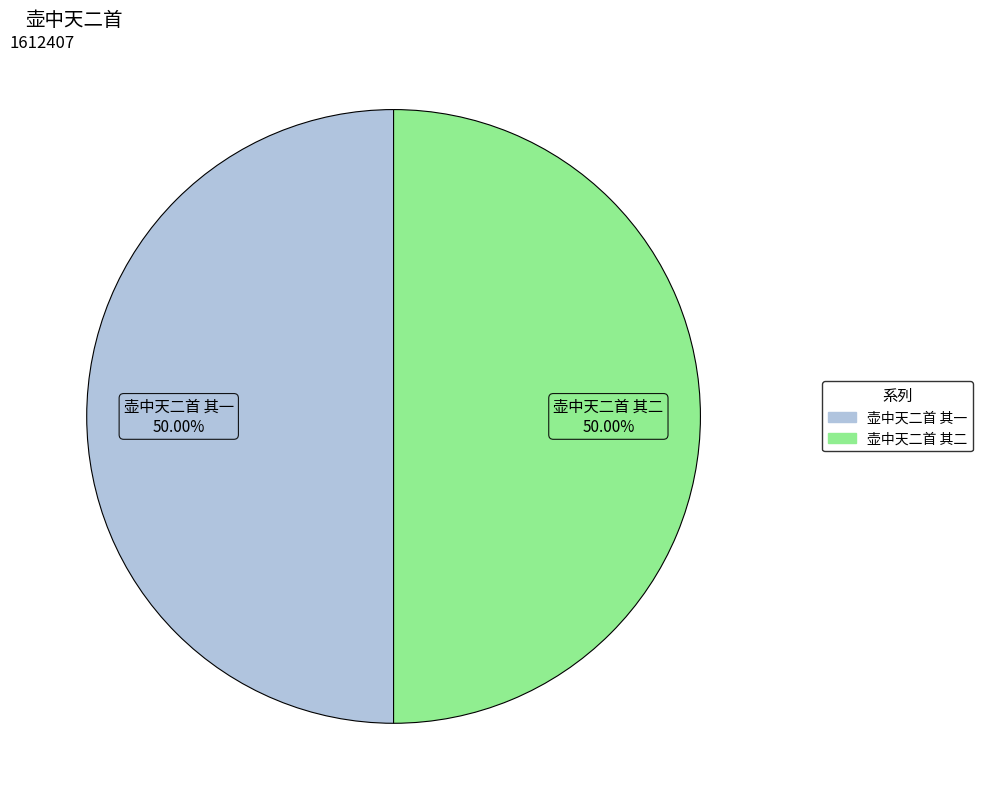

How much of the chart is everything except 壶中天二首 其二?

50.0%